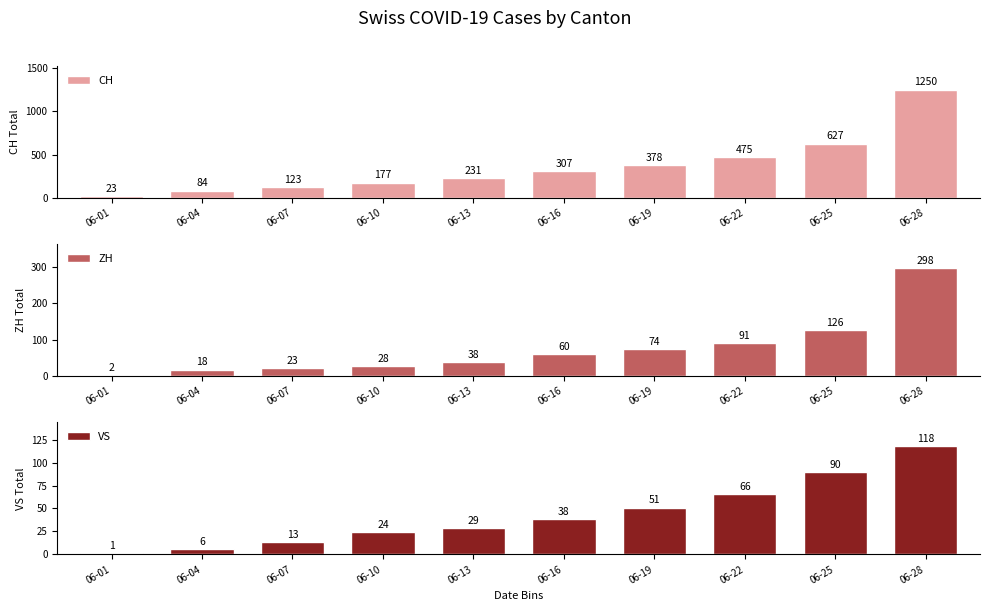

What is the sum of the VS values at 06-07 and 06-01?

14